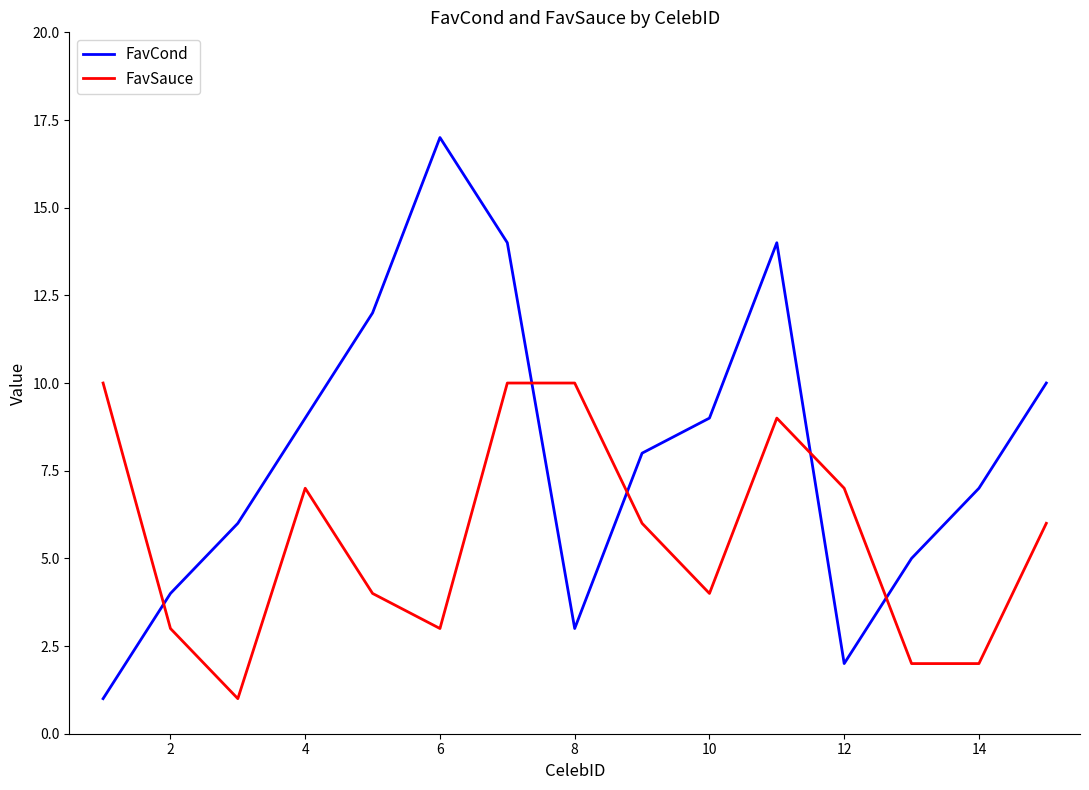

What are all the series names shown in the legend?

FavCond, FavSauce